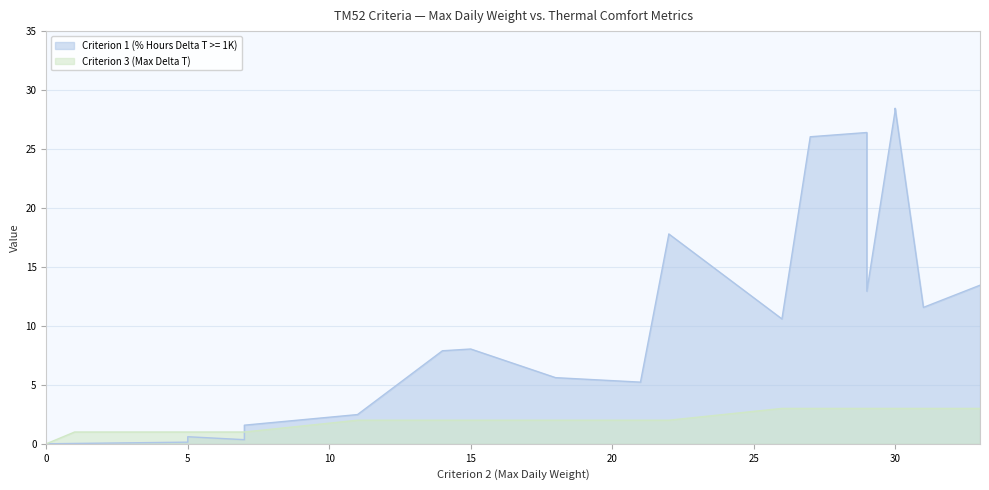

What is the sum of all Criterion 3 (Max Delta T) values?

44.0